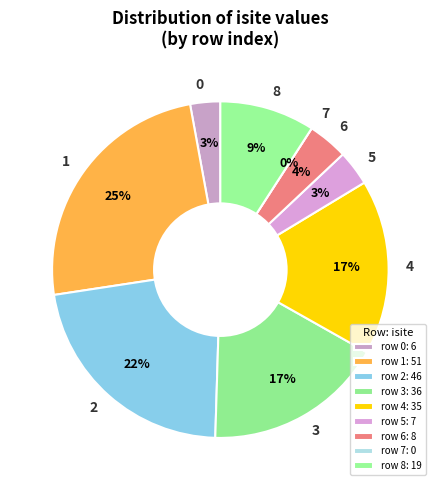

What percentage is the 4 slice, to the nearest percent?

17%